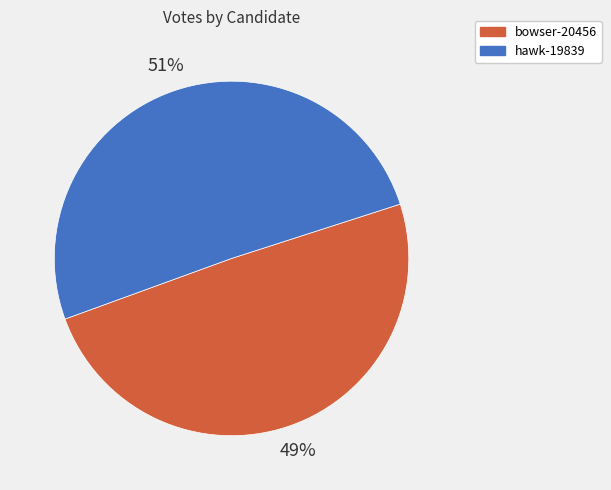

The bowser-20456 slice represents 64% of the pie. True or false?

False